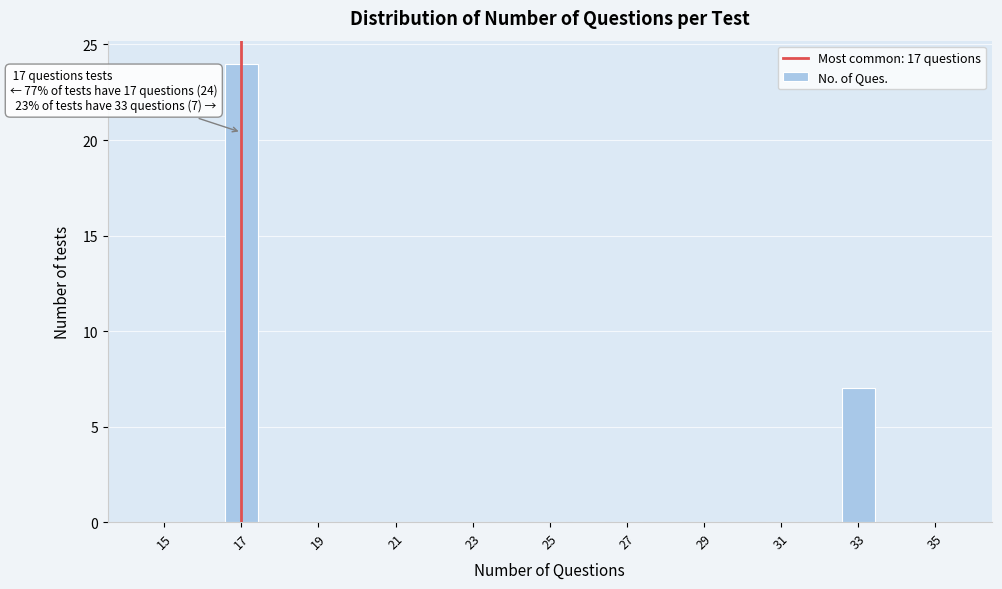

Which range on the x-axis has the tallest bar?

16.5 to 17.5